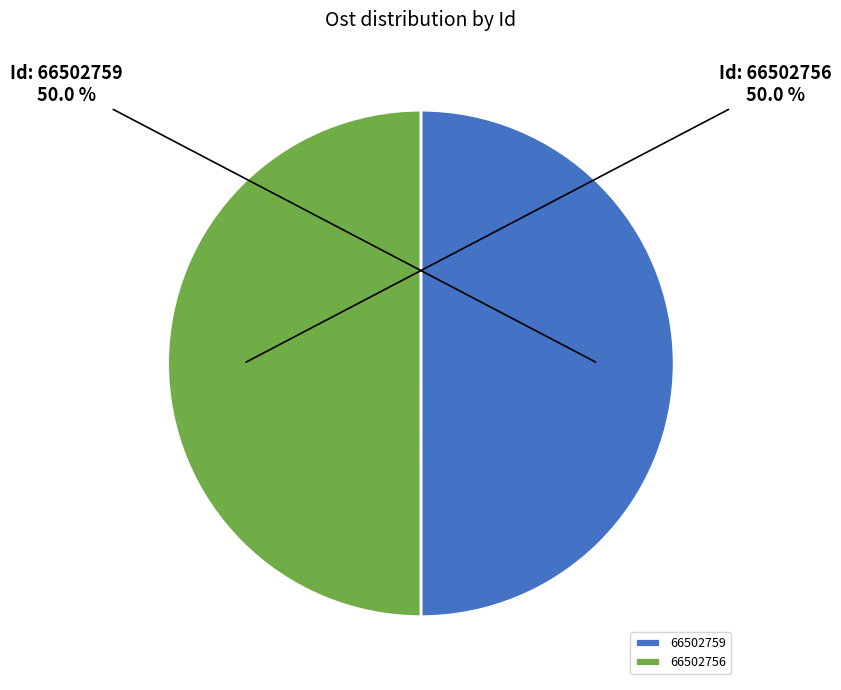

How much of the chart is everything except 66502756?

50.0%